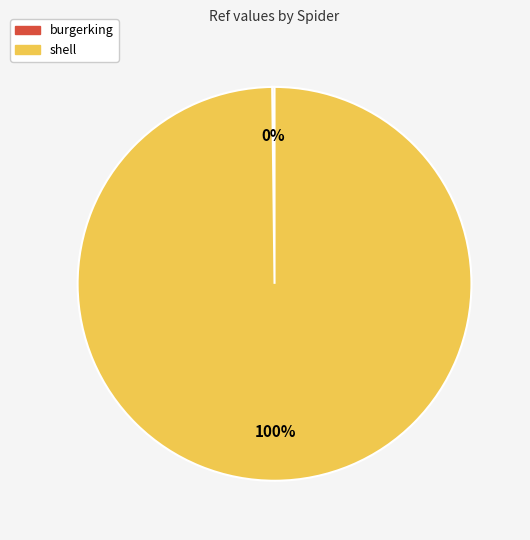

Is it true that shell is 100% of the pie?

True